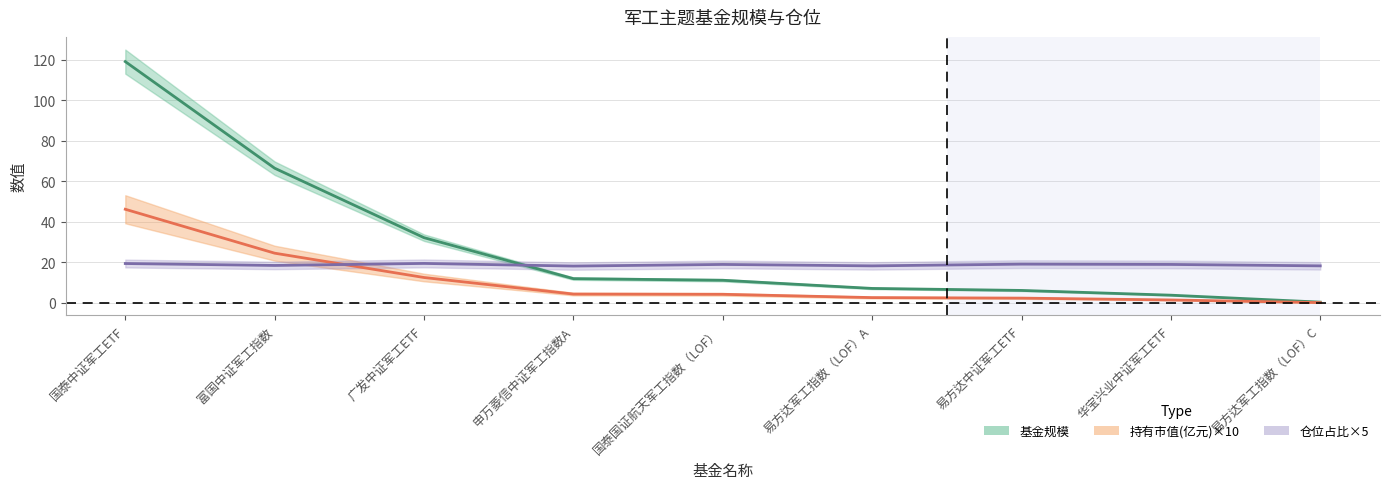

Reading right to left, what are all the values shown in this chart?

基金规模: 0.4	3.8	6.1	7.1	11.2	11.9	32.1	66.4	119.0
持有市值(亿元): 0.1	1.4	2.3	2.6	4.2	4.3	12.5	24.5	46.2
仓位占比: 18.2	18.9	19.1	18.2	18.9	18.1	19.4	18.4	19.4